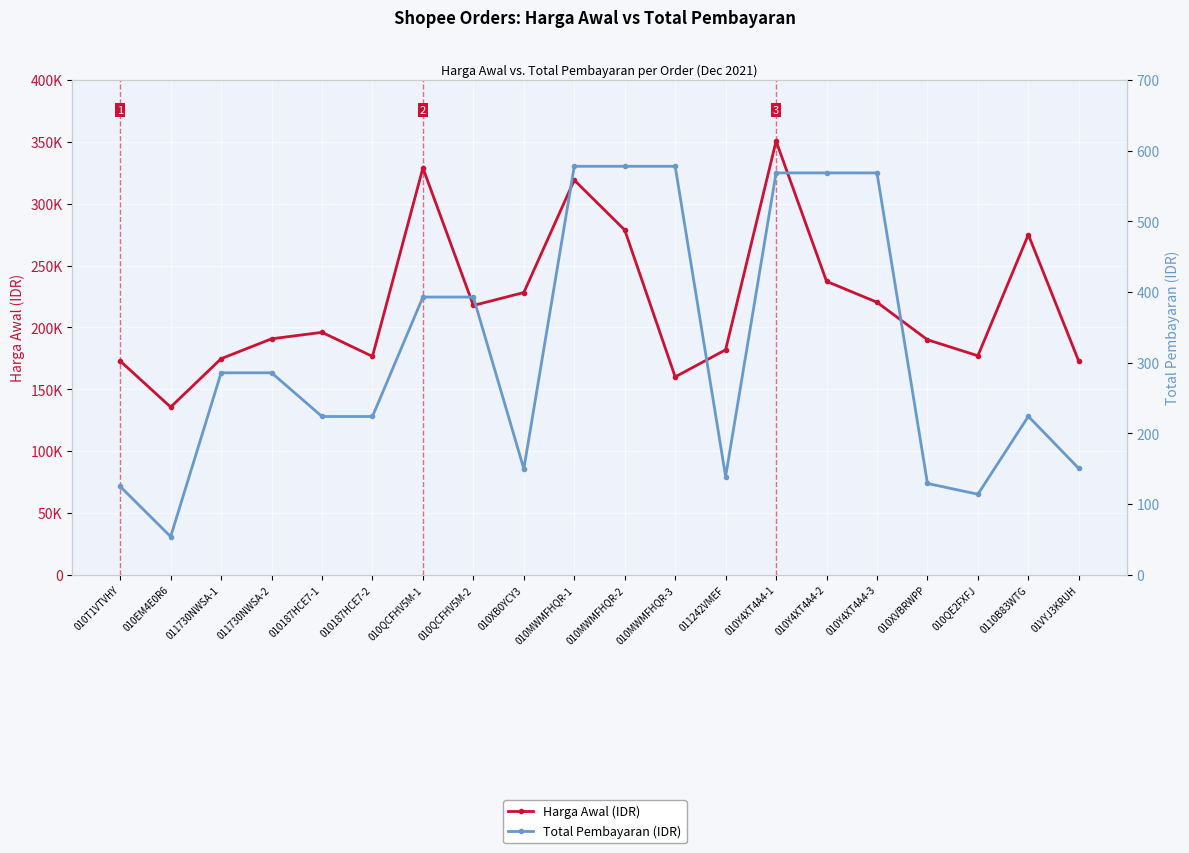

What is the greatest value displayed?

350690.0